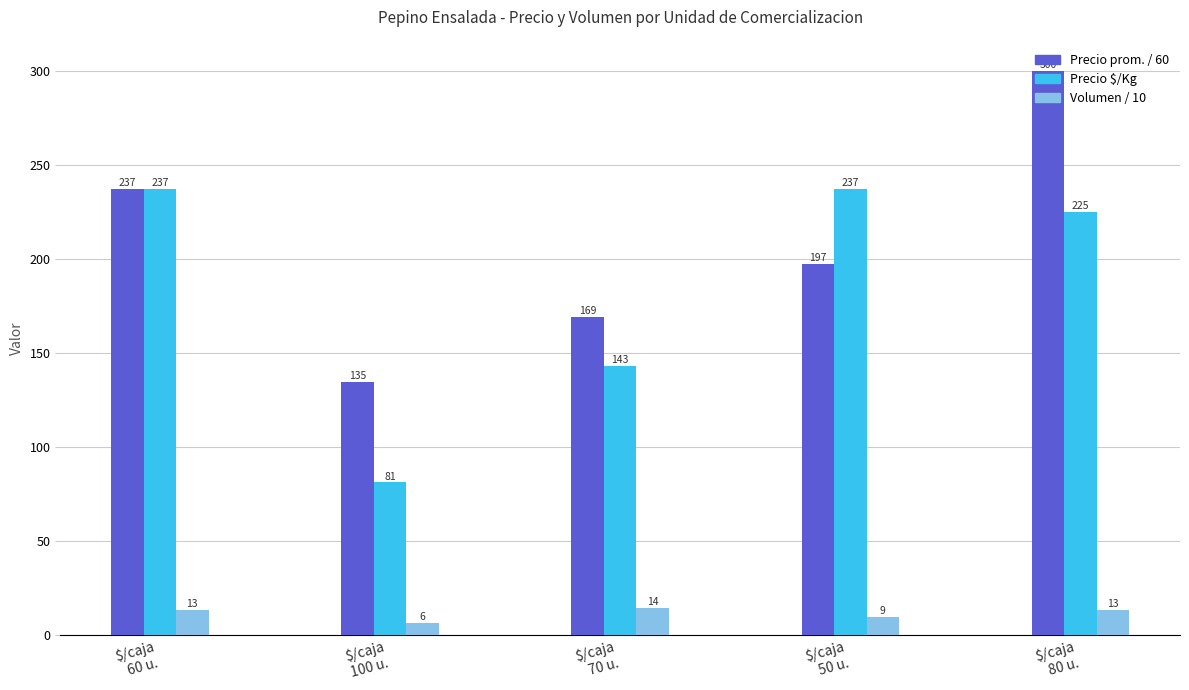

List the series in order of their peak value, lowest first.

Volumen / 10, Precio $/Kg, Precio prom. / 60